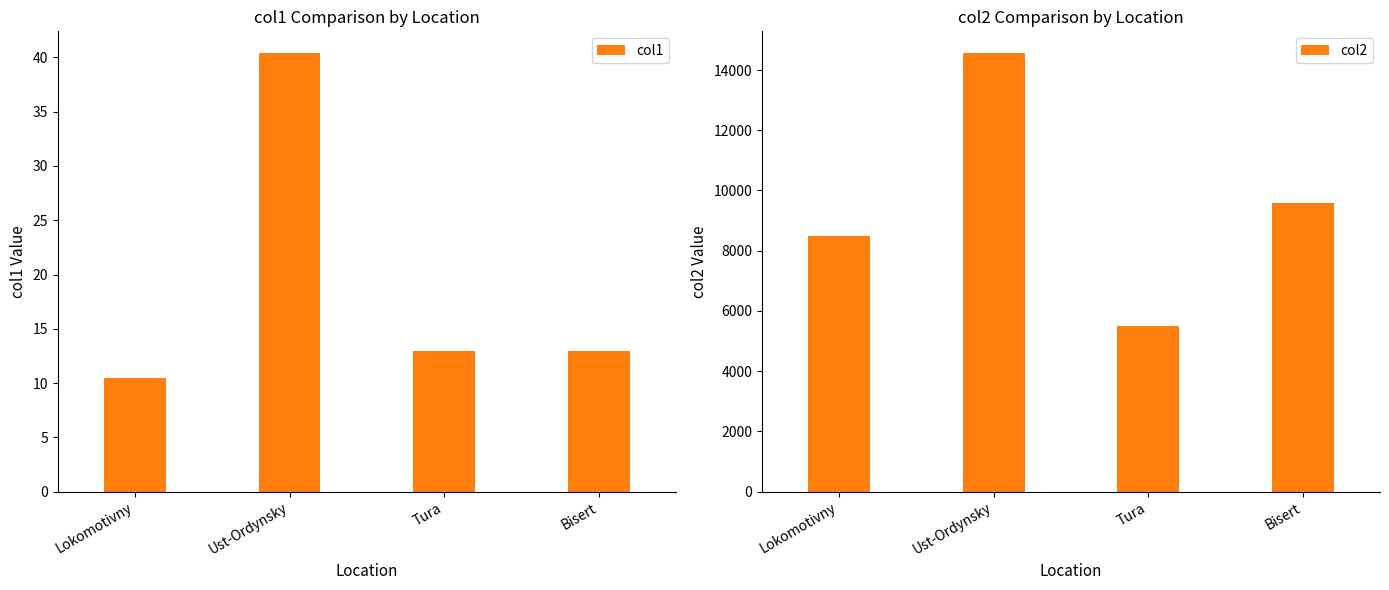

What is the value of the col2 bar at the 1st from the left?

8493